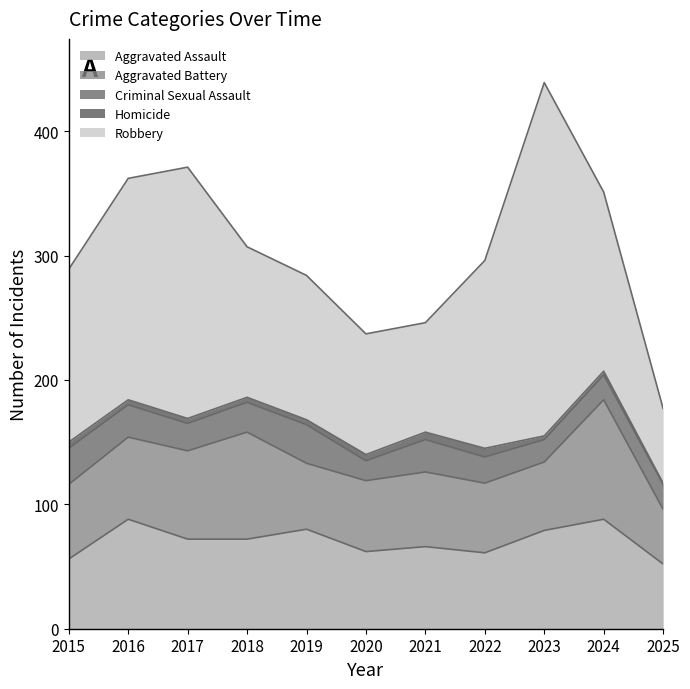

How many interior local valleys does the Robbery series have?

1